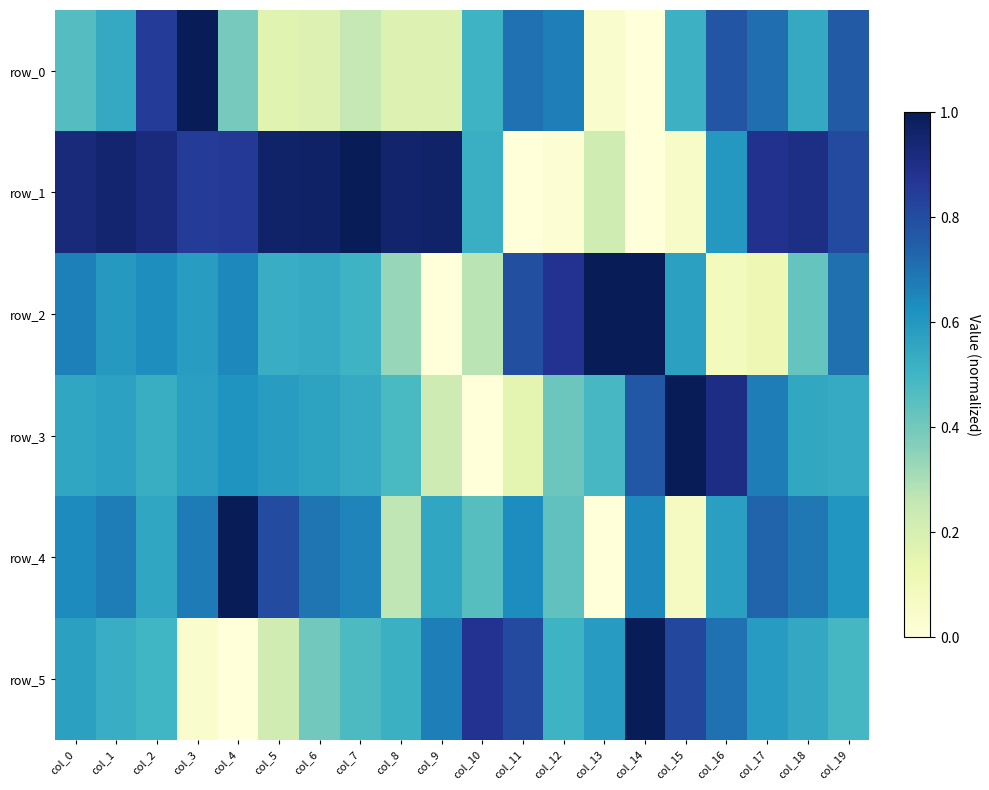

What is the sum of the row_4 values at col_14 and col_1?

1.3